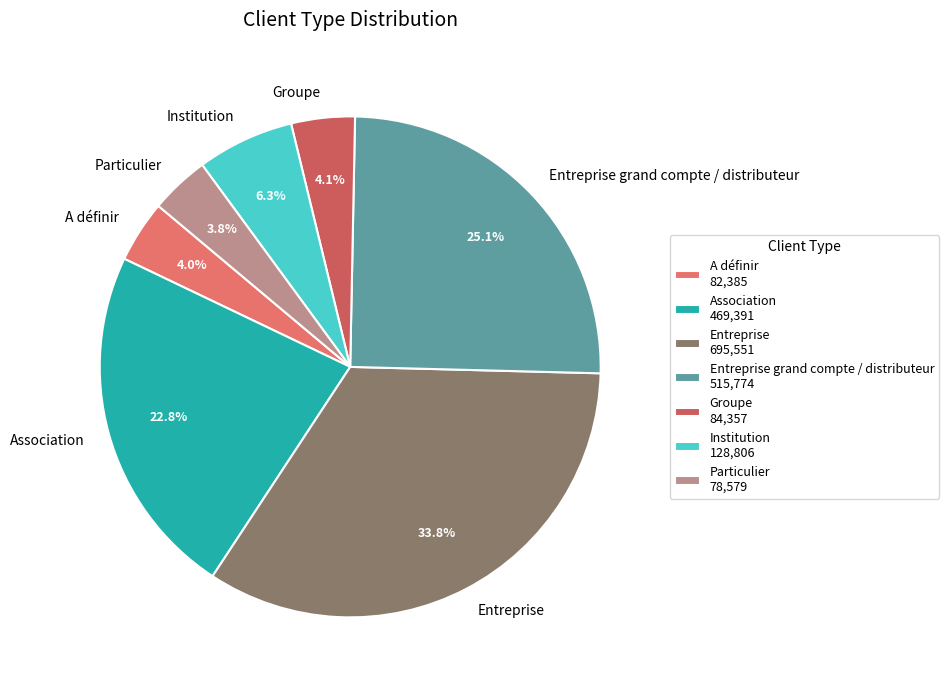

Does any single category account for the majority?

No